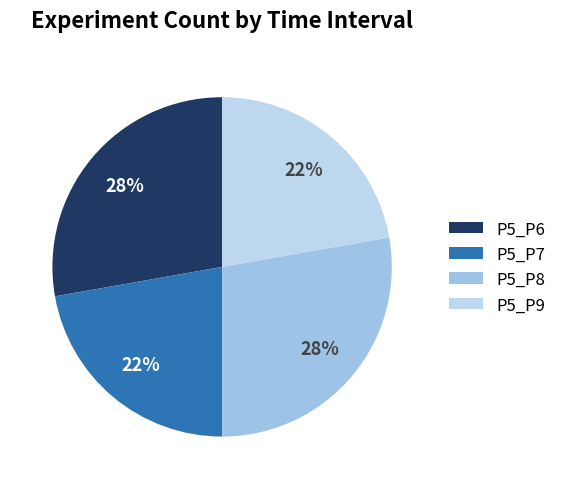

Is it true that P5_P9 is 22% of the pie?

True